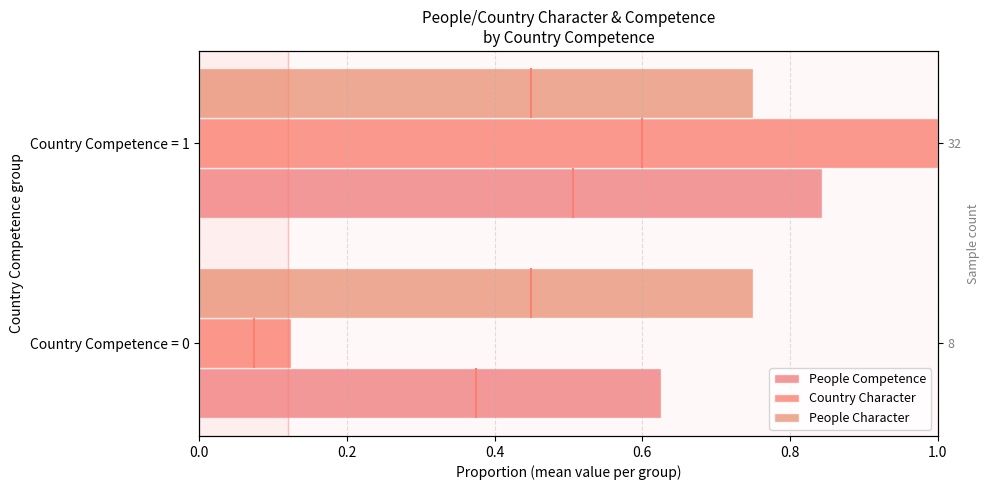

Read the Country Character value at Country Competence = 0.

0.1